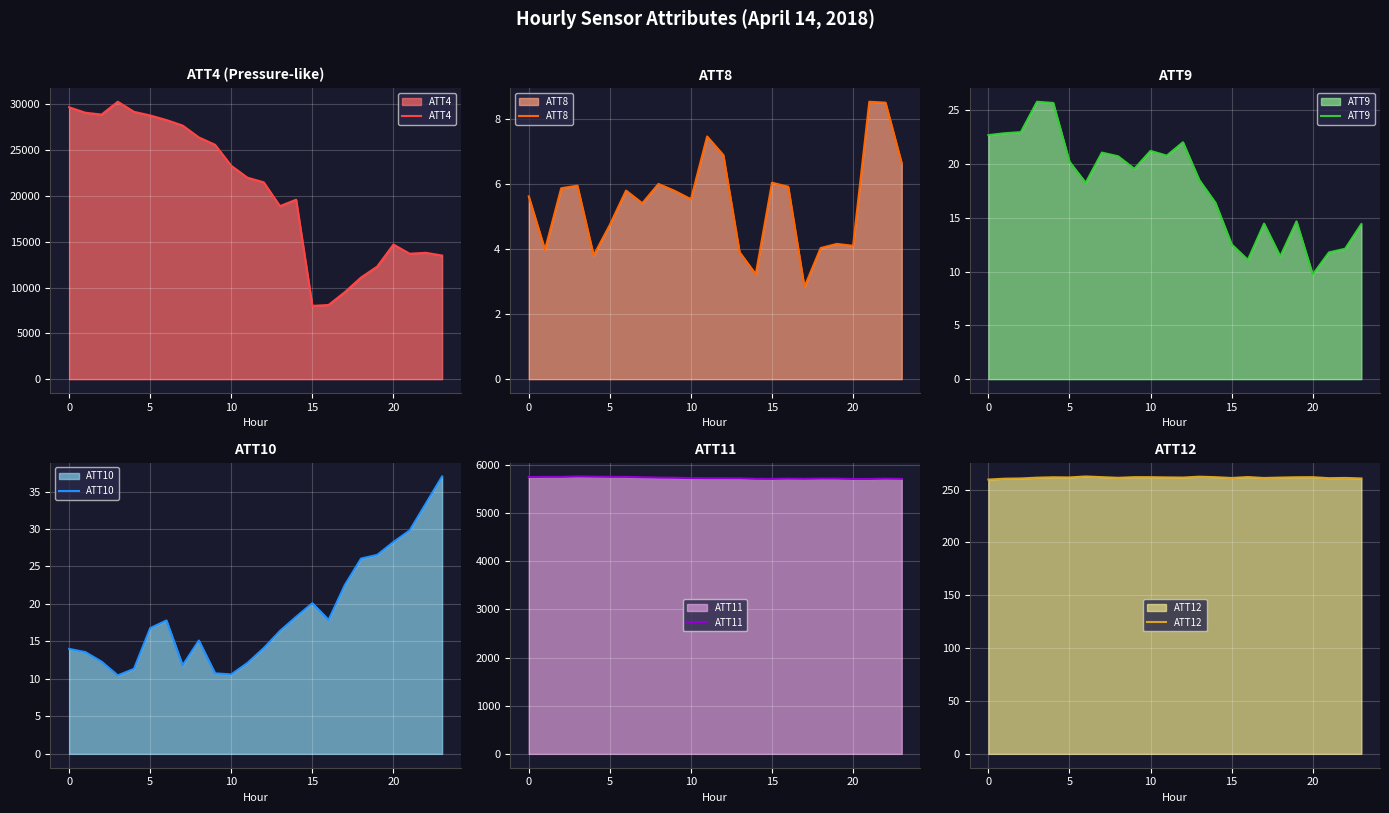

What is the difference between the maximum and minimum values in the ATT8 series?

5.7